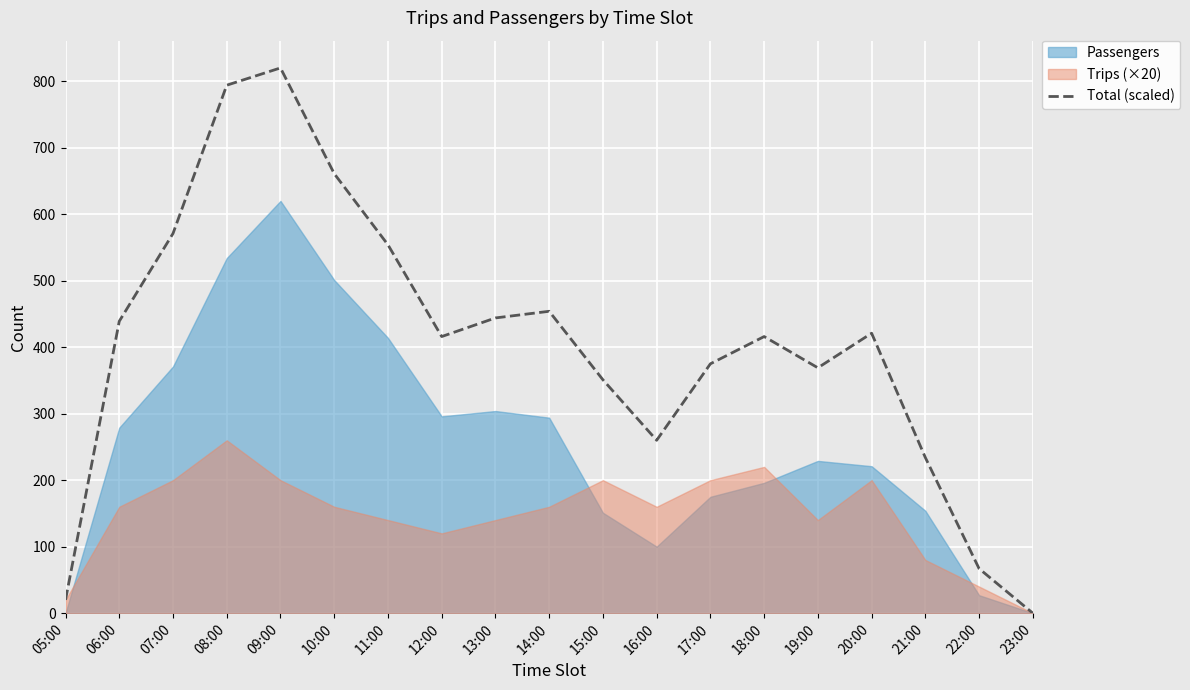

Which category has the lowest value in the Total (scaled) series?

23:00